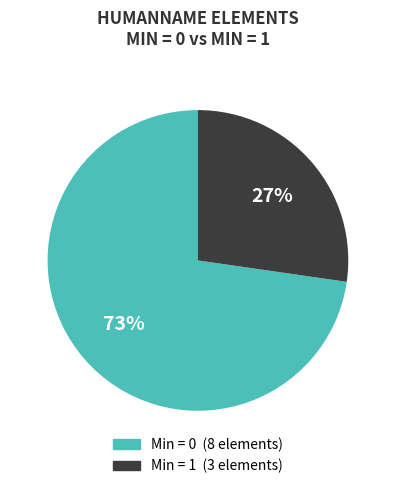

To the nearest percent, what is the average slice percentage?

50%